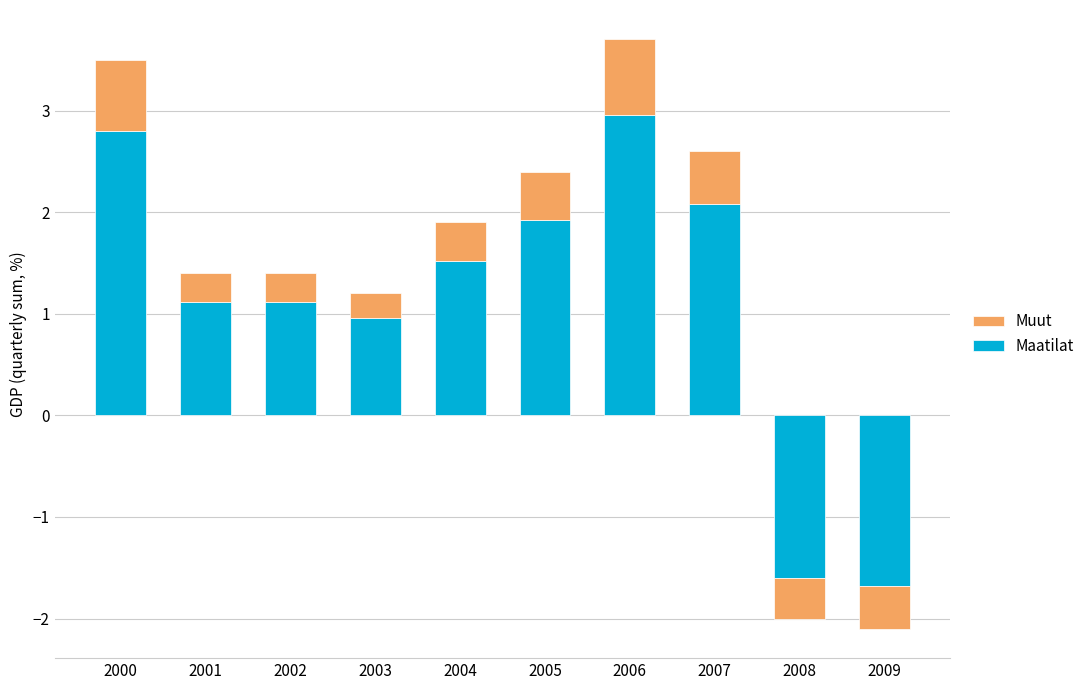

What is the difference between the Maatilat values at 2002 and 2006?

1.8